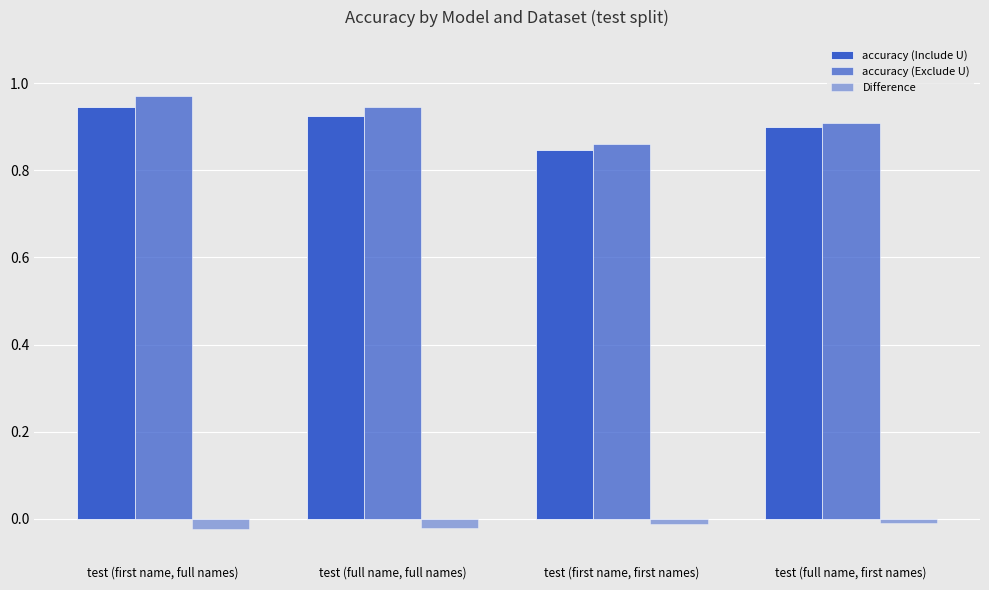

What is the spread (max minus min) of values at test (first name, first names)?

0.9